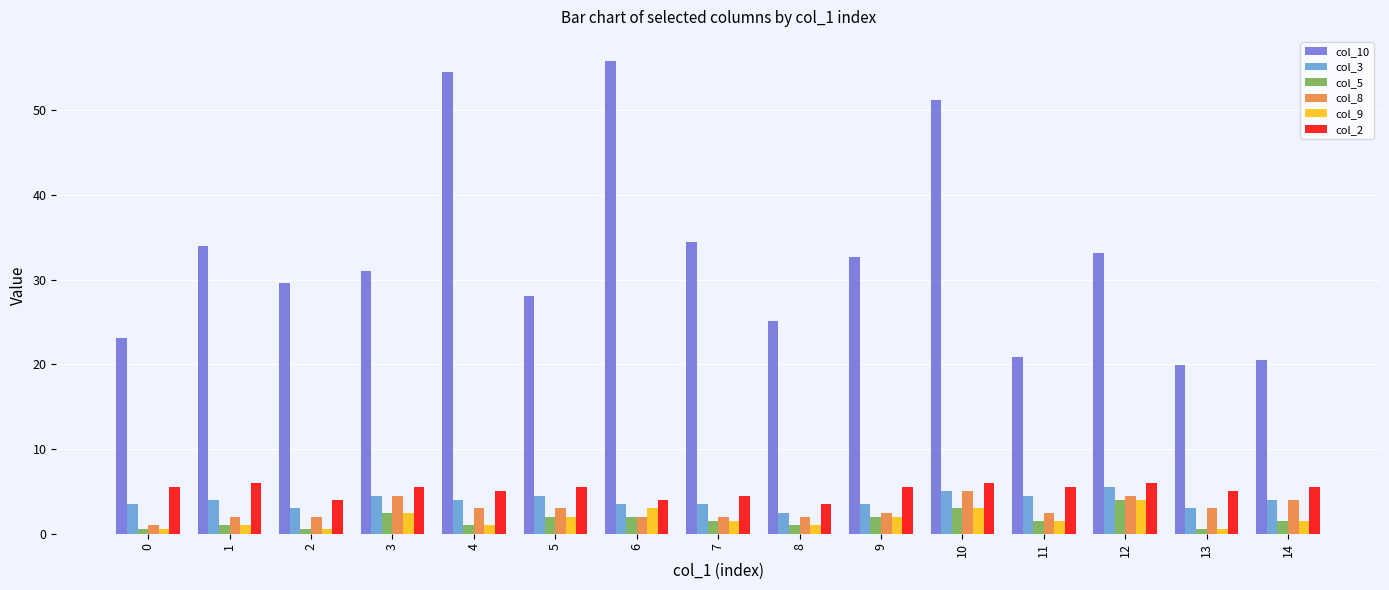

What is the difference between the second highest and minimum values in the col_5 series?

2.5